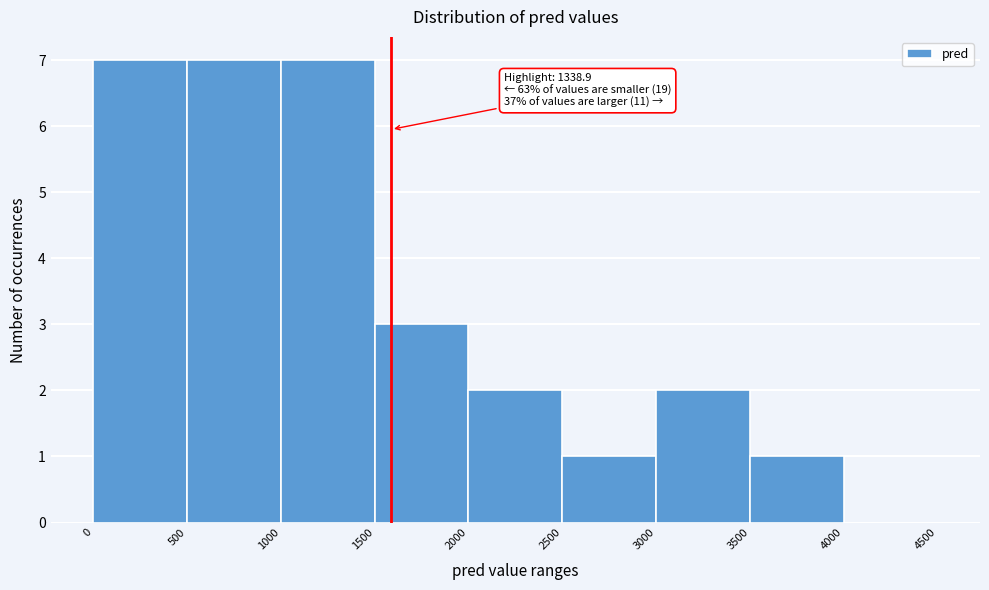

Reading left to right, transcribe all the data shown in this chart.

0=7	500=7	1000=7	1500=3	2000=2	2500=1	3000=2	3500=1	4000=0